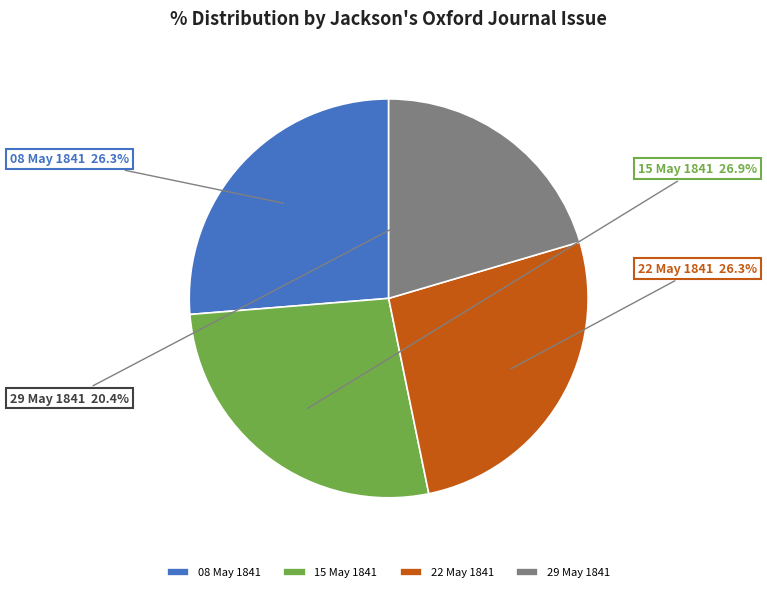

Which slice is the largest?

15 May 1841